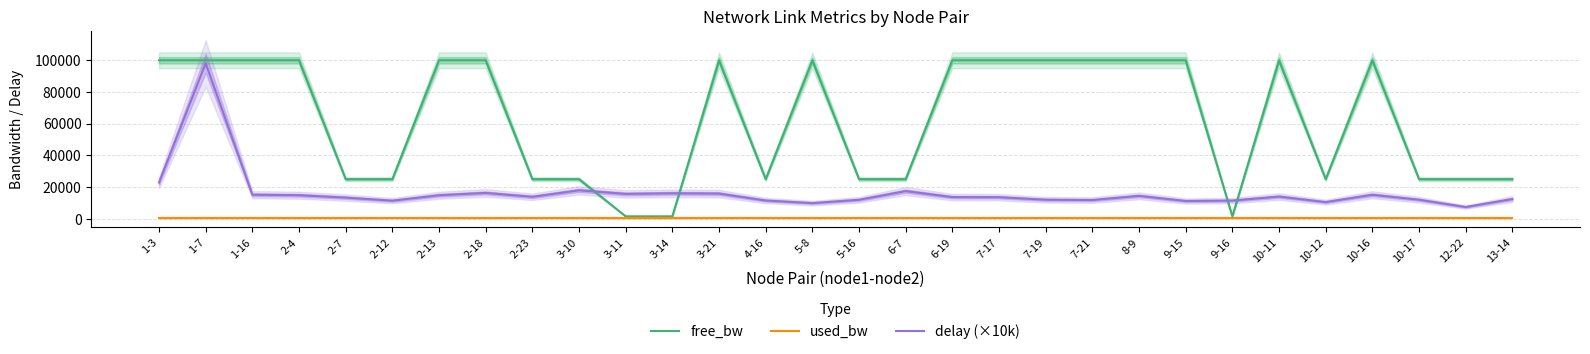

Rank the series at 5-8 from lowest to highest value.

used_bw, delay (×10k), free_bw